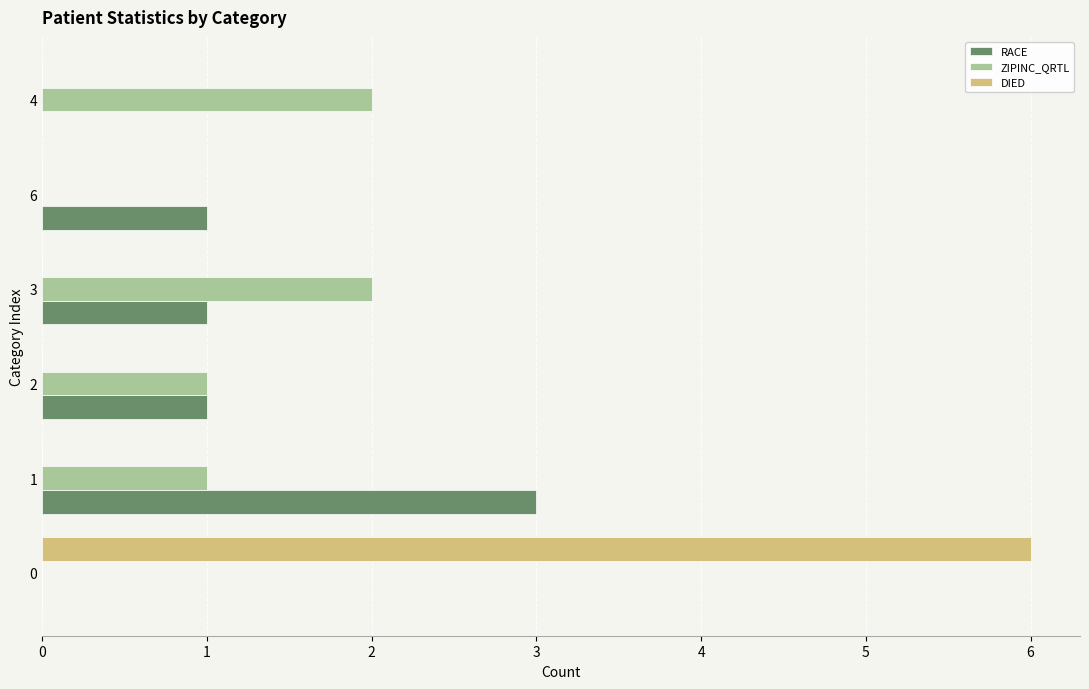

The value of ZIPINC_QRTL at 0 is 1. True or false?

False